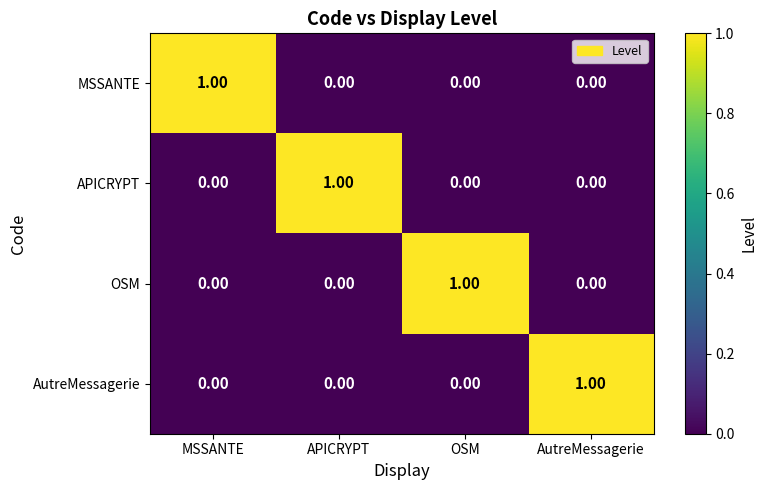

How many series are shown in this chart?

4